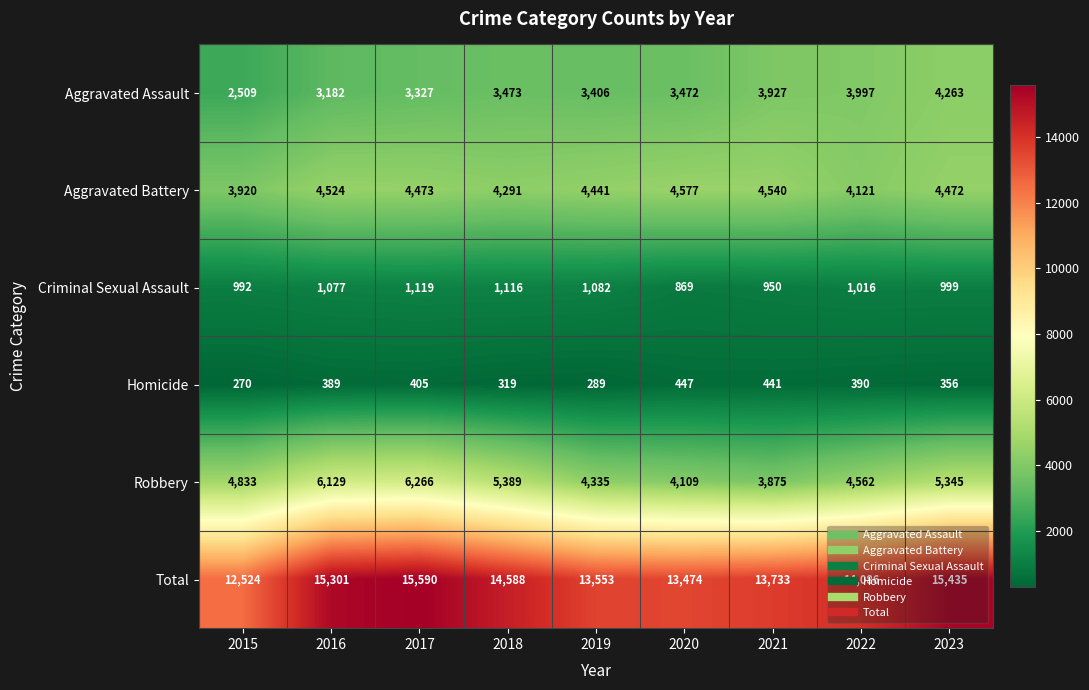

At which category is the sum across all series the highest?

2017